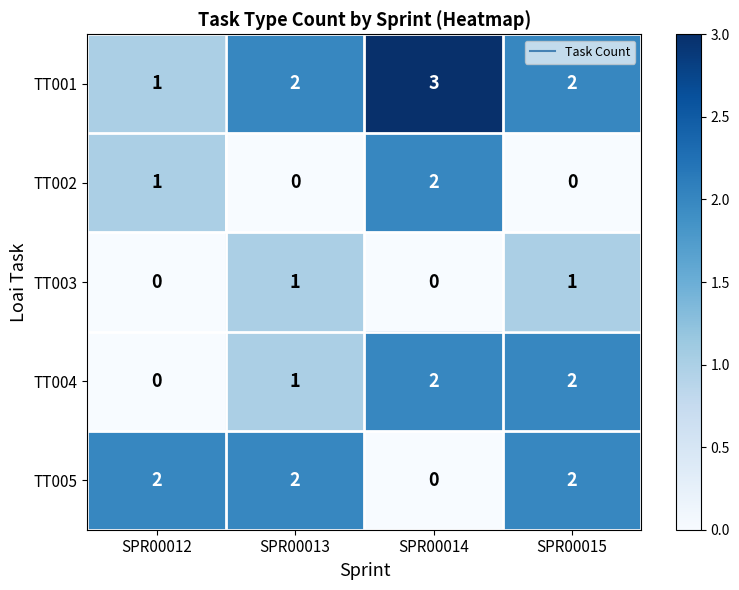

Reading left to right, list all the values displayed in this chart.

TT001: 1	2	3	2
TT002: 1	0	2	0
TT003: 0	1	0	1
TT004: 0	1	2	2
TT005: 2	2	0	2